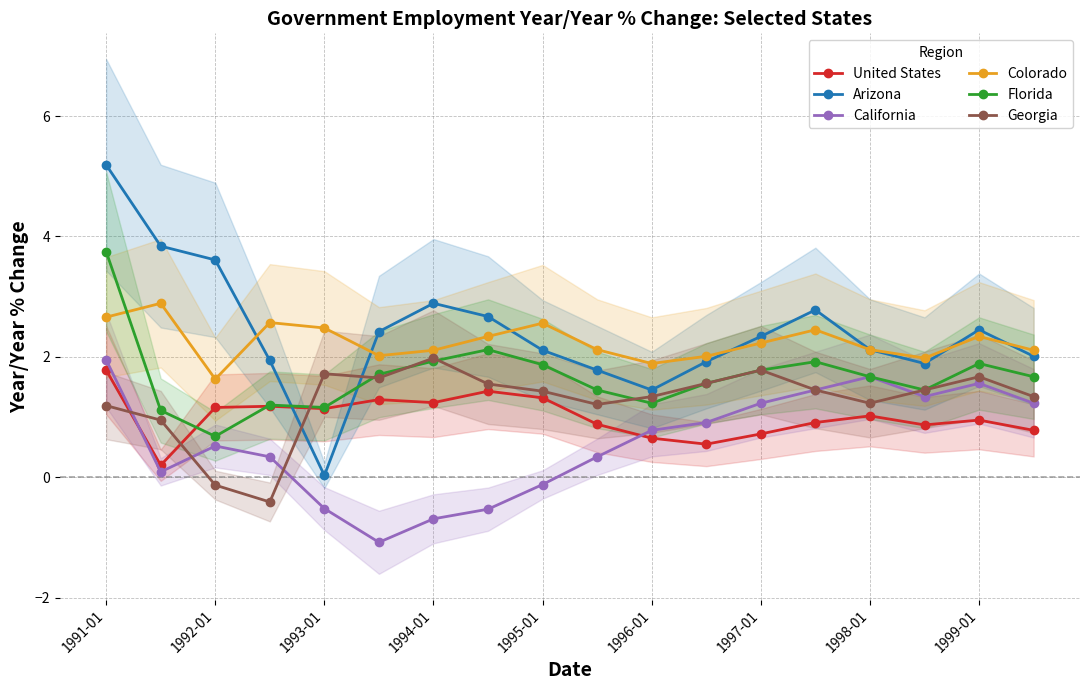

True or false: Arizona has more than 1 interior local peaks.

True